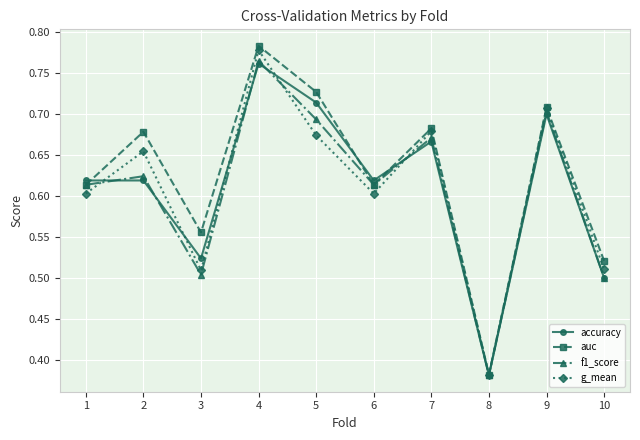

Which series changed the most between 6 and 7?

g_mean